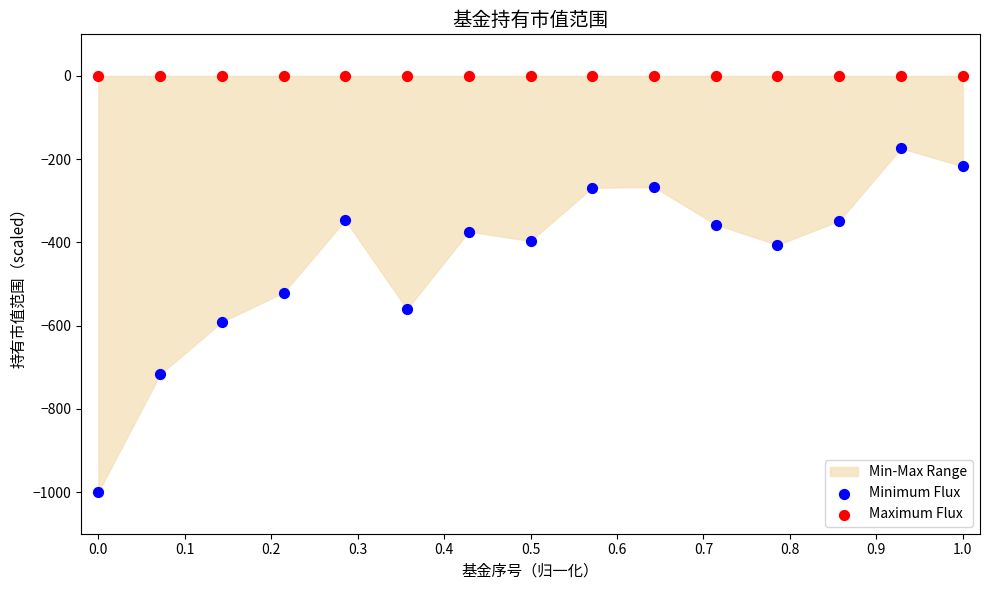

Which series contains the lowest Y value?

Minimum Flux